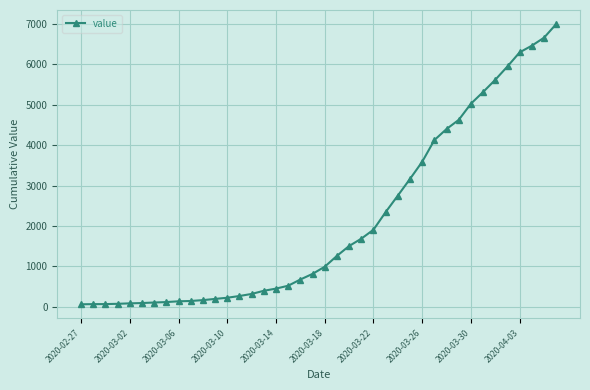

What is the maximum value shown in the chart?

6995